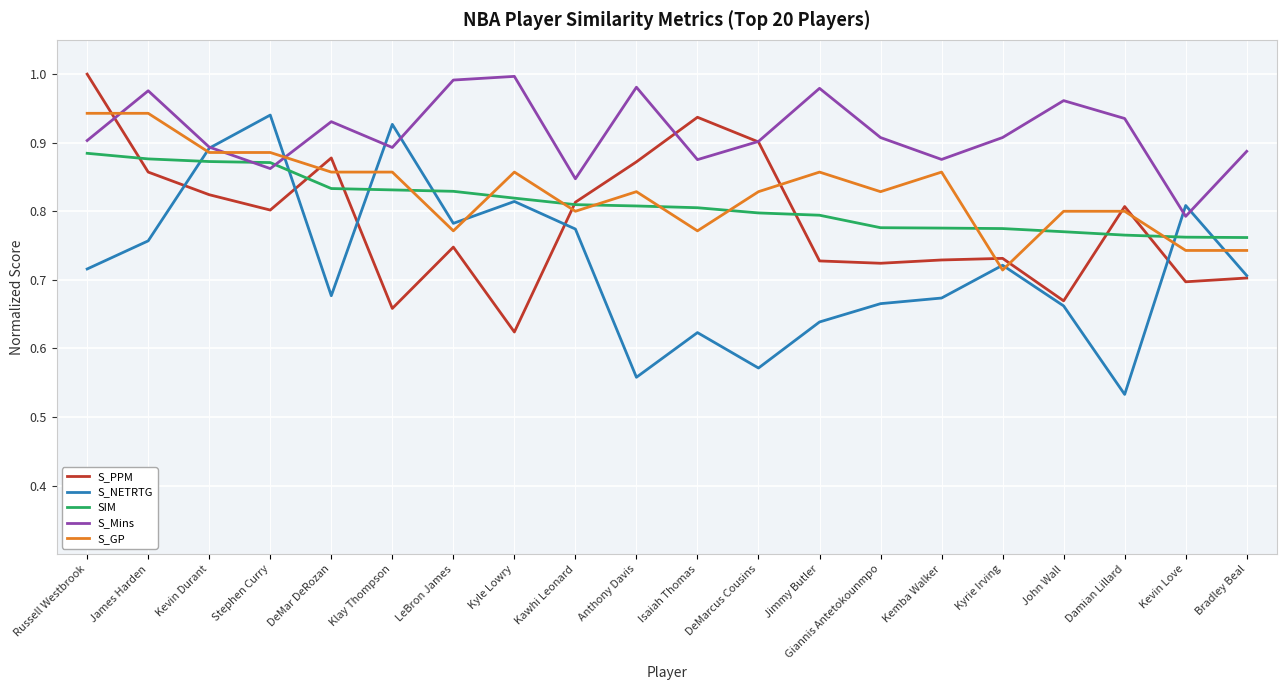

What position from the left is LeBron James?

7